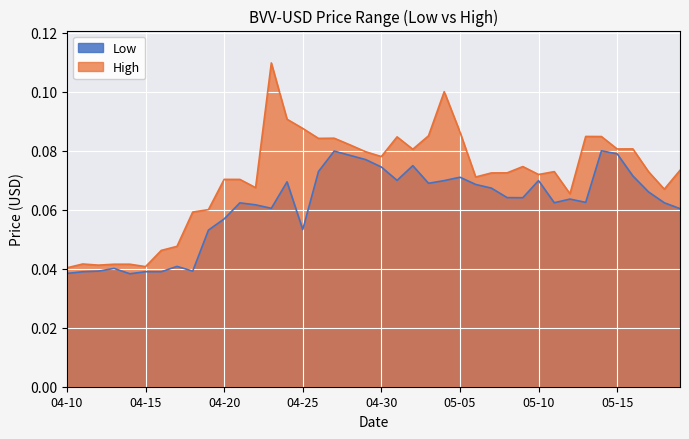

Is the value of Low at 04-25 greater than the value of High at 04-30?

No